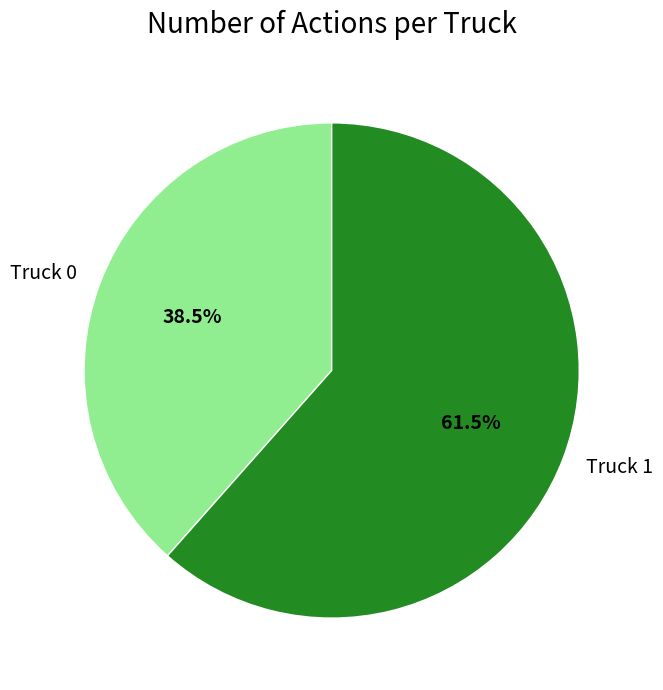

Rank the categories by value from lowest to highest.

Truck 0, Truck 1